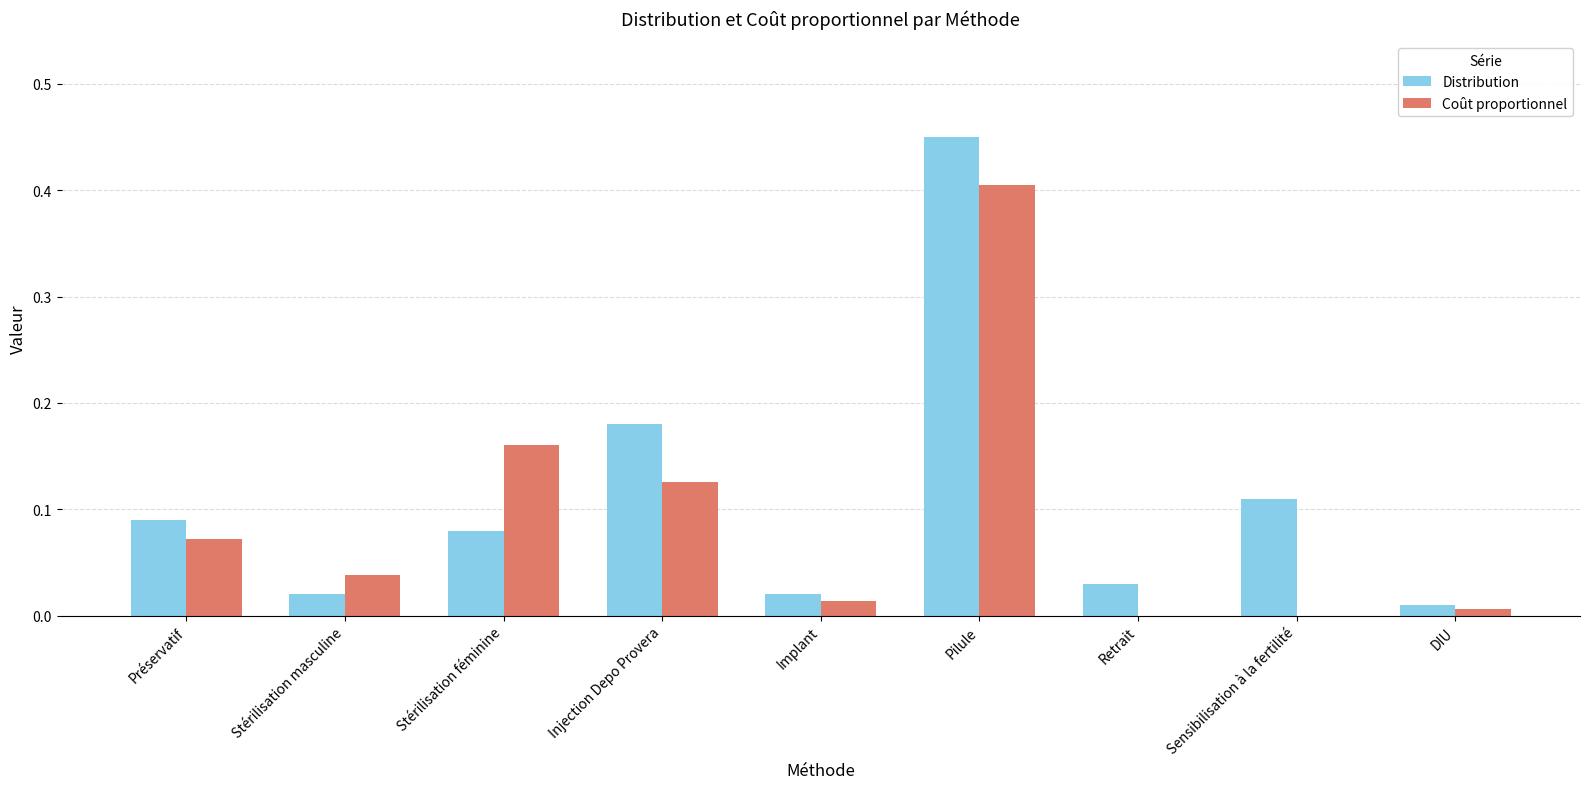

The value of Coût proportionnel at DIU is 0.0. True or false?

True